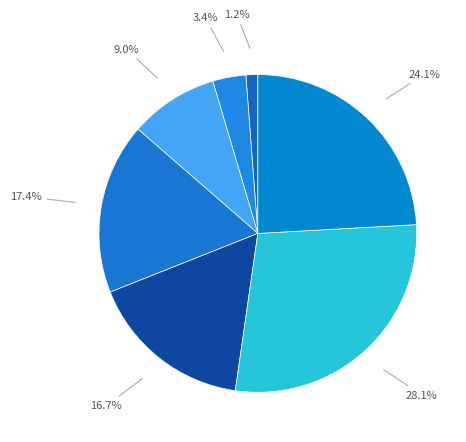

How many slices are in this pie chart?

7